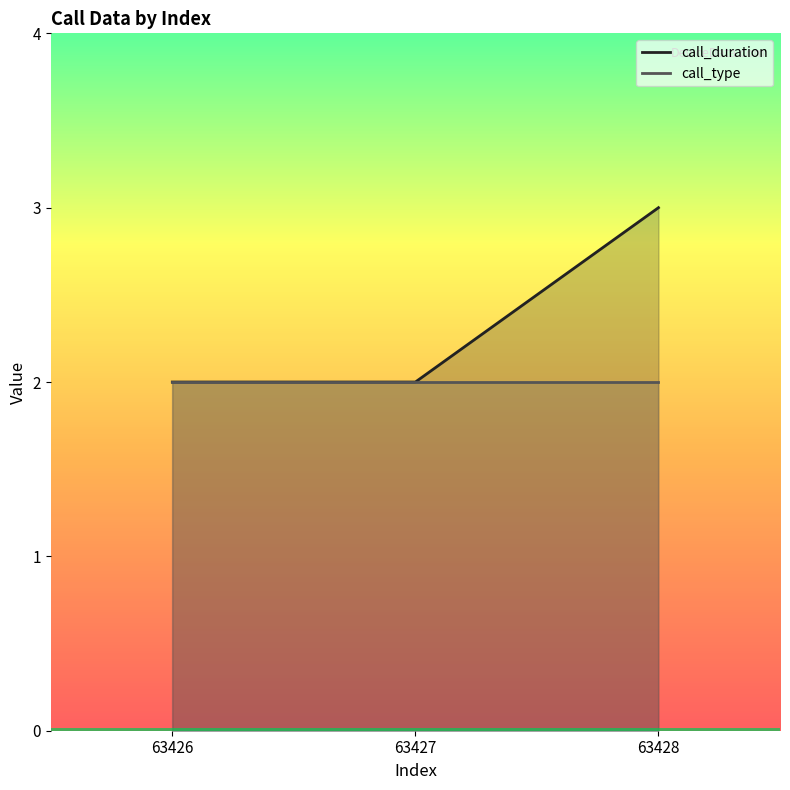

At which category does the chart reach its peak across all series?

63428